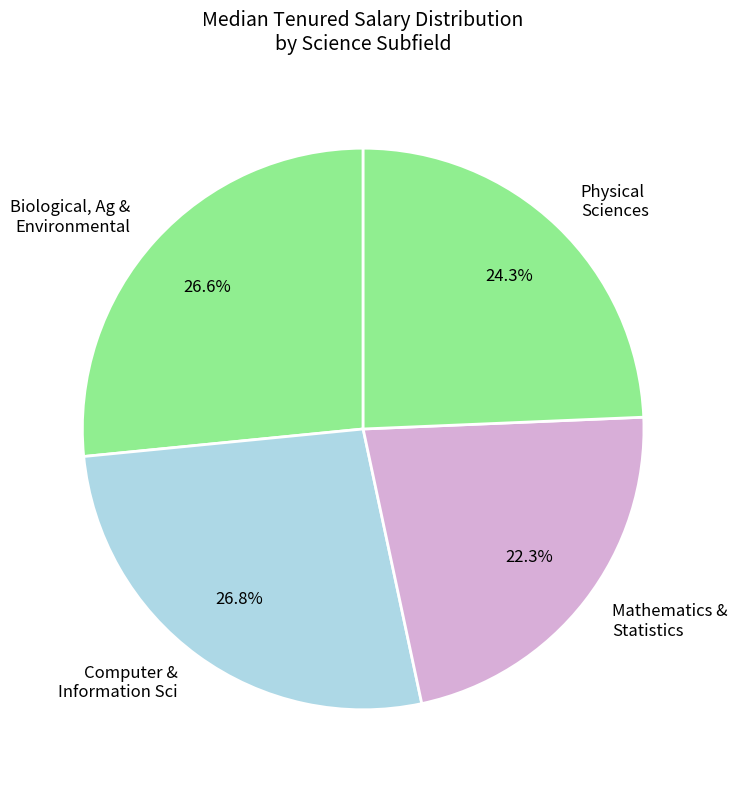

Which has a higher value, Mathematics & Statistics or Physical Sciences?

Physical Sciences